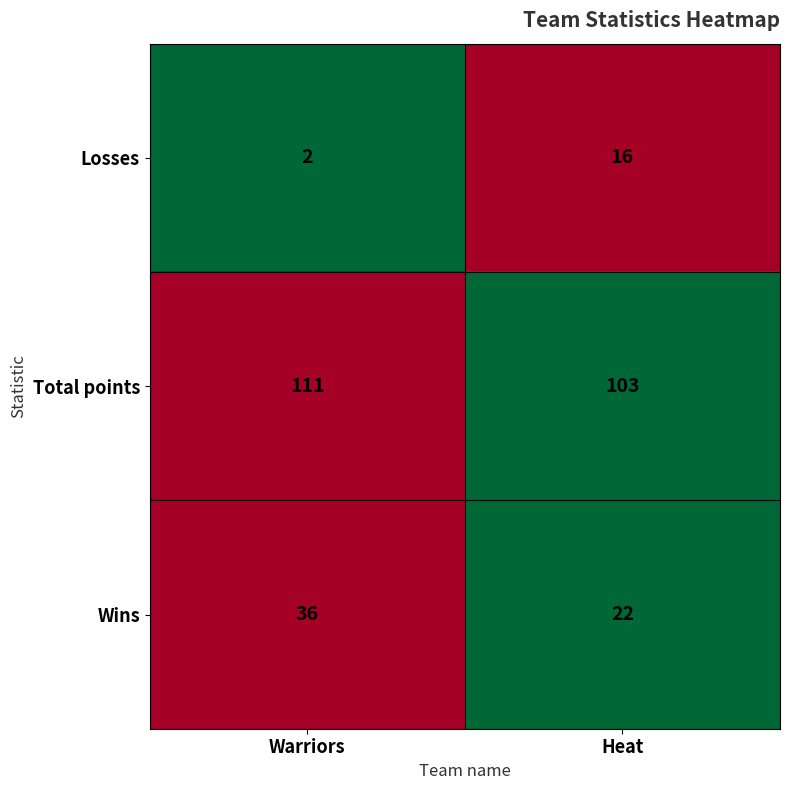

Which label corresponds to the smallest value in the chart?

Warriors